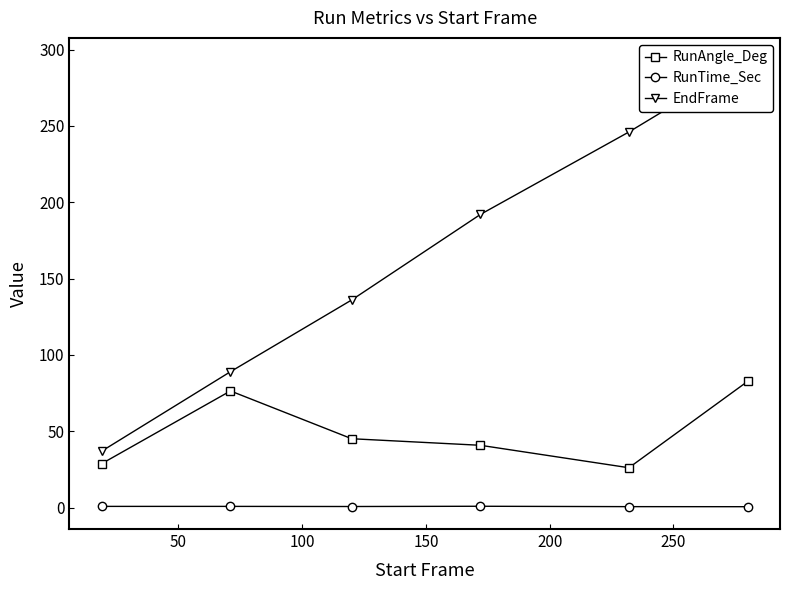

True or false: RunAngle_Deg and RunTime_Sec cross at least once.

False